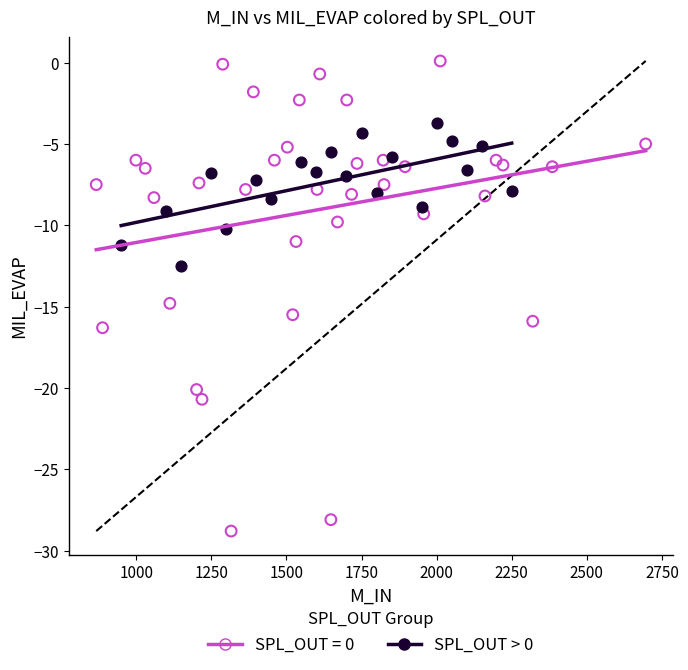

Which series reaches the minimum Y coordinate?

SPL_OUT = 0